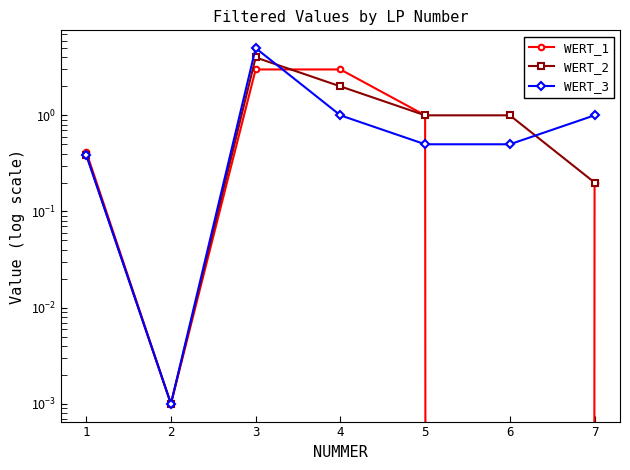

Rank the categories by WERT_3 value from highest to lowest.

3, 4, 7, 5, 6, 1, 2